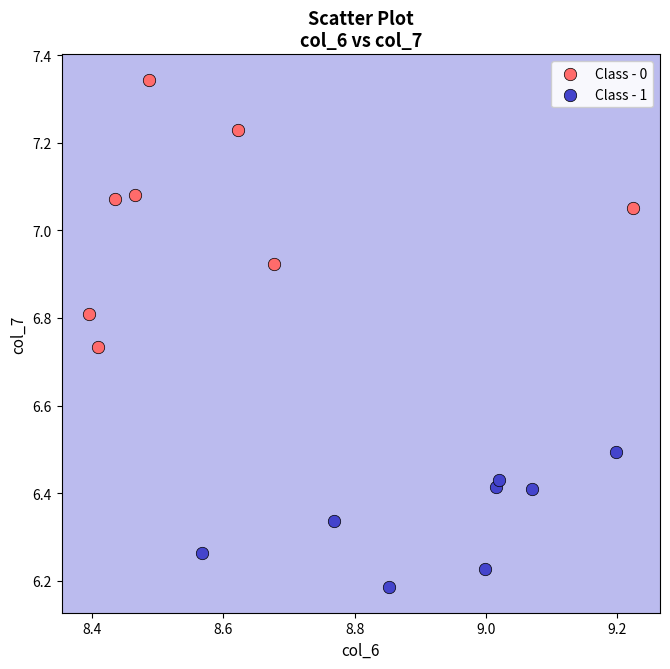

Which series reaches the maximum Y coordinate?

Class - 0